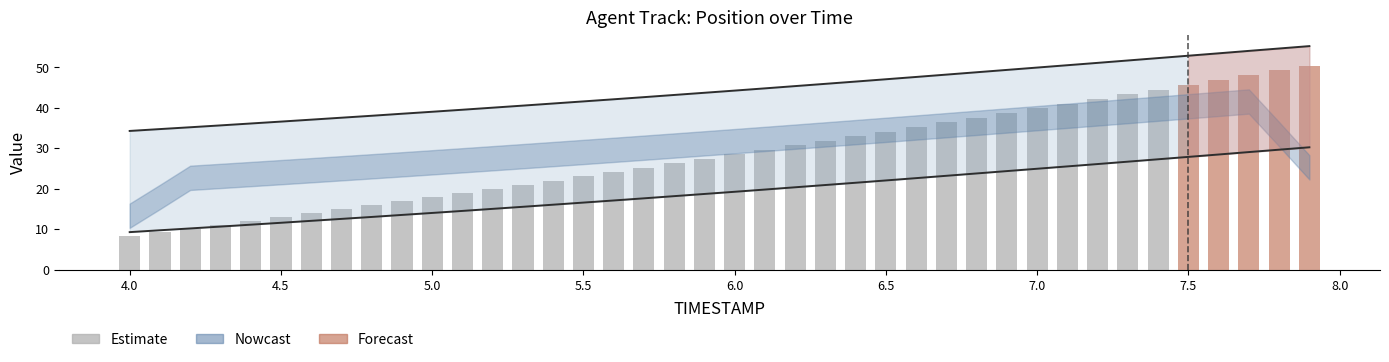

Reading left to right, extract all data points from this chart.

X: 34.3	34.8	35.2	35.7	36.1	36.6	37.1	37.6	38.0	38.5	39.0	39.5	40.0	40.6	41.1	41.6	42.1	42.6	43.2	43.7	44.3	44.8	45.4	45.9	46.5	47.1	47.6	48.2	48.8	49.4	50.0	50.5	51.1	51.7	52.3	52.9	53.5	54.1	54.7	55.2
Y: 9.3	9.8	10.2	10.7	11.1	11.6	12.1	12.6	13.0	13.5	14.0	14.5	15.0	15.6	16.1	16.6	17.1	17.6	18.2	18.7	19.3	19.8	20.4	20.9	21.5	22.1	22.6	23.2	23.8	24.4	25.0	25.5	26.1	26.7	27.3	27.9	28.5	29.1	29.7	30.2